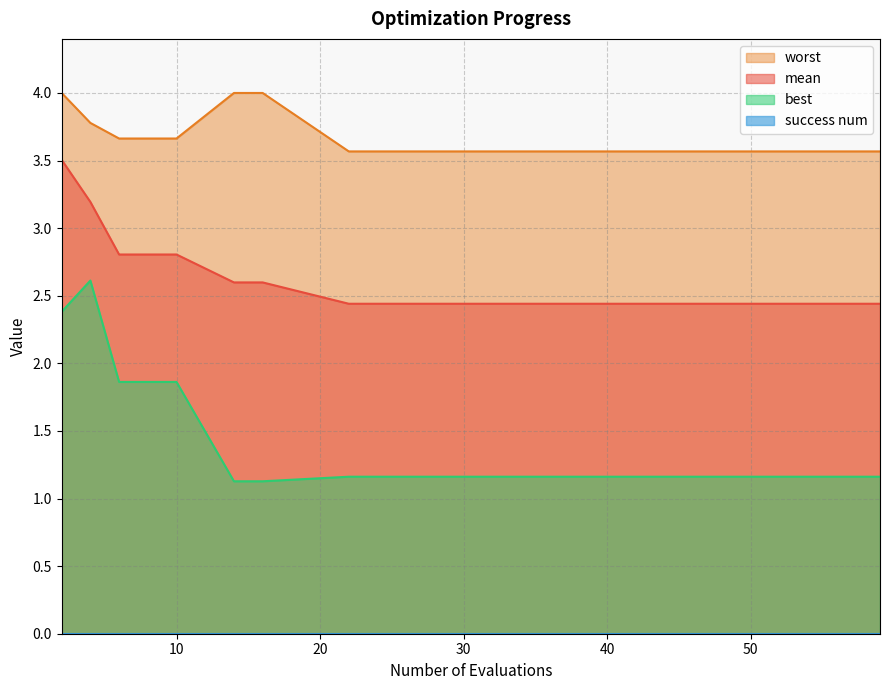

What is the spread (max minus min) of values at 47?

2.4